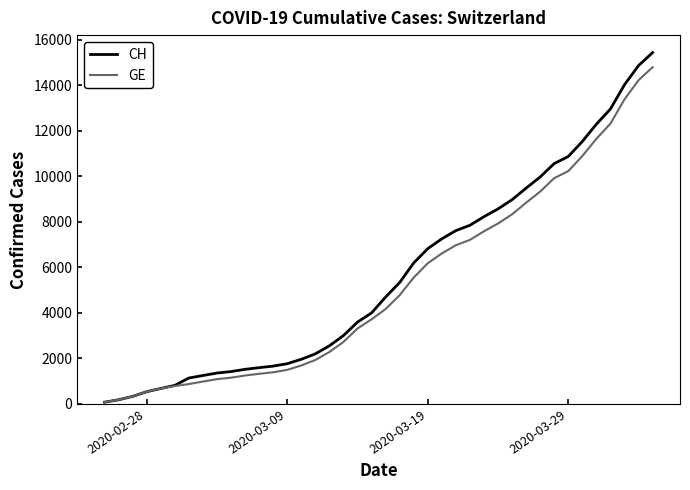

Which series has the widest spread of values?

CH